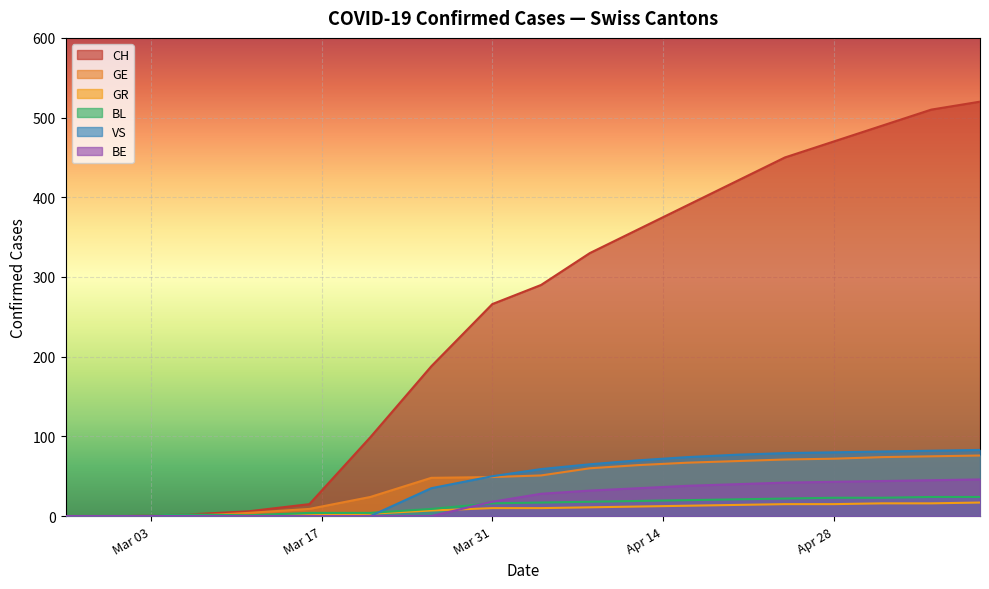

What position from the right is 2020-04-20?

7